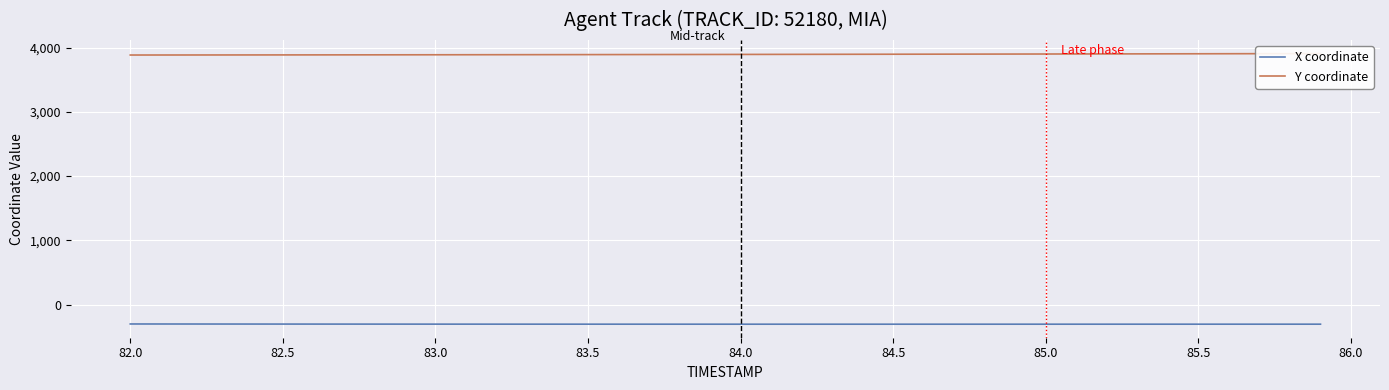

What is the smallest value displayed?

-304.4